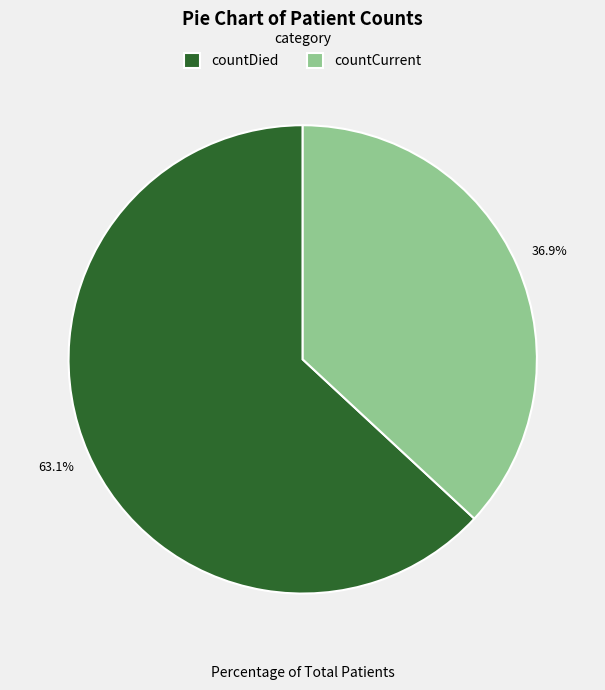

What is the majority slice?

countDied